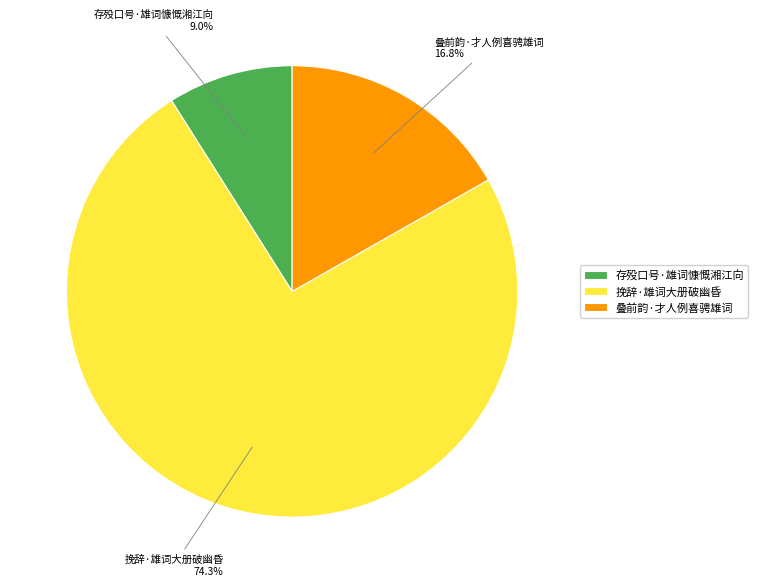

To the nearest percent, what portion does 叠前韵·才人例喜骋雄词 represent?

17%